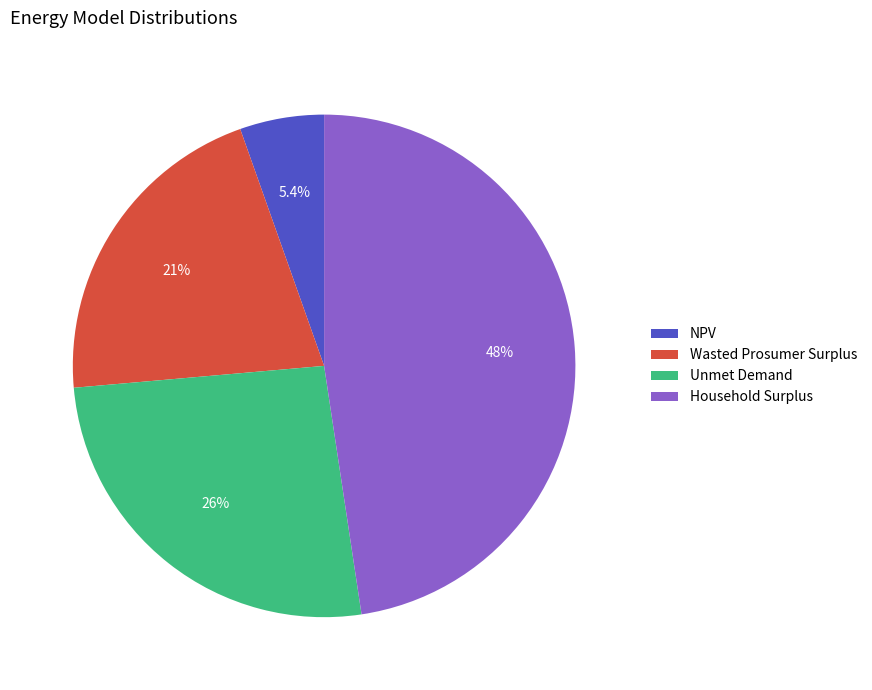

Which category has the smallest portion of the pie?

NPV